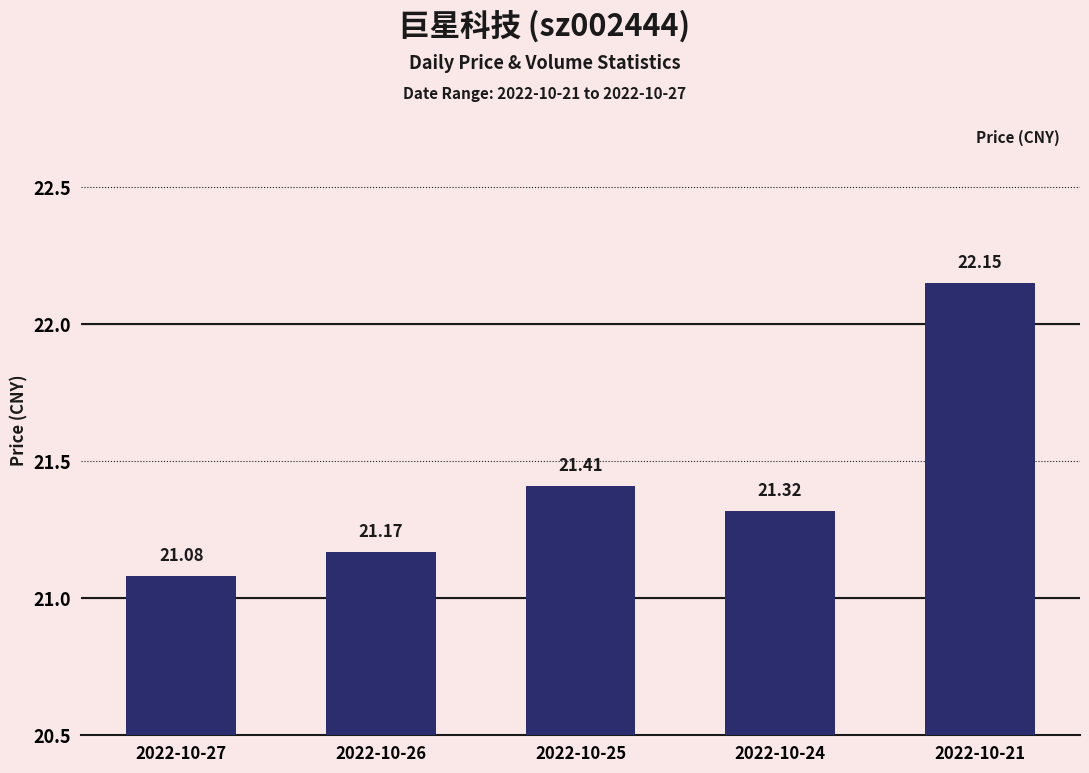

At which label is the value closest to 21?

2022-10-27